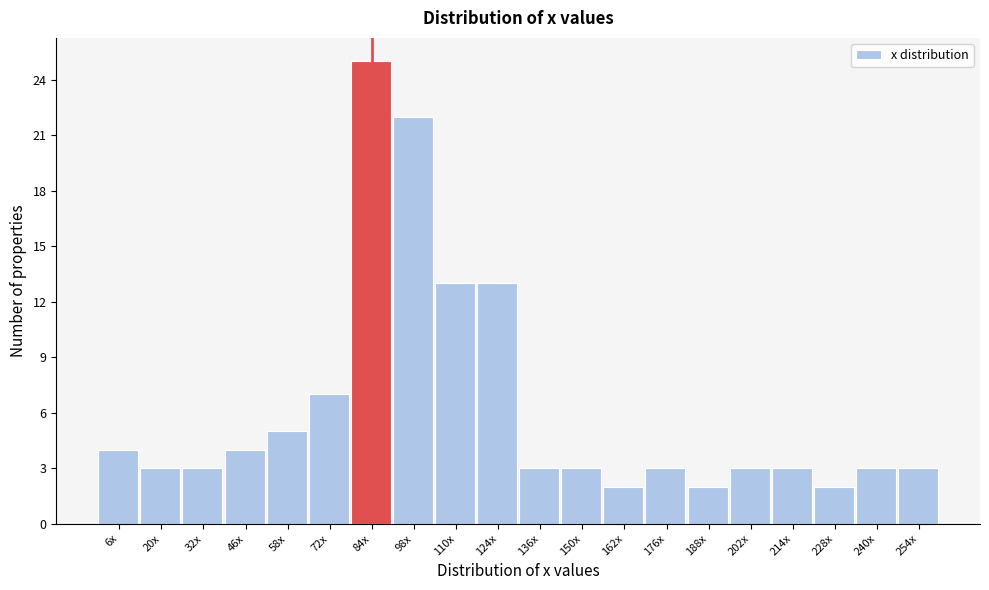

Reading right to left, list all the values displayed in this chart.

3	3	2	3	3	2	3	2	3	3	13	13	22	25	7	5	4	3	3	4